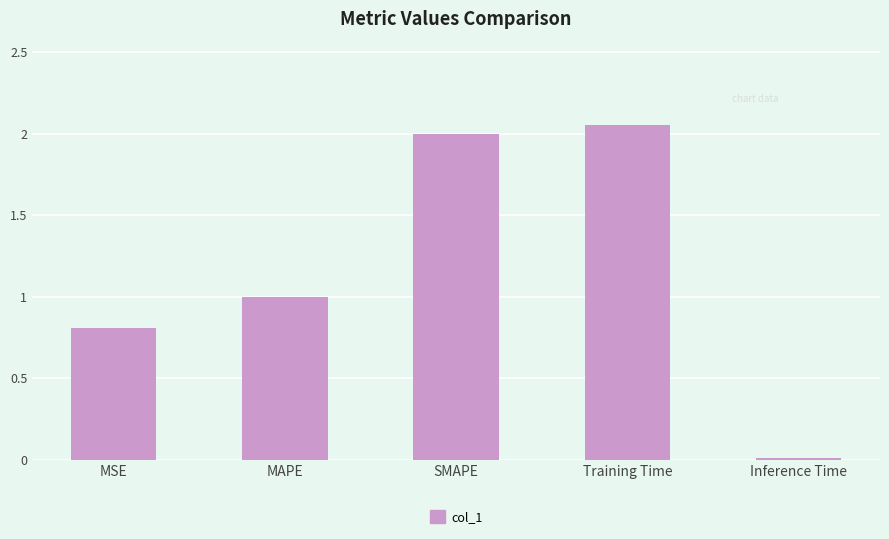

What is the average value?

1.2